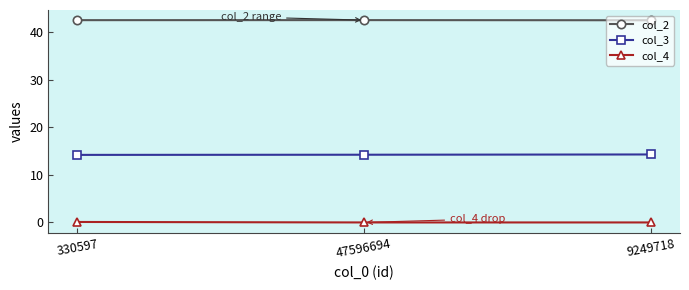

True or false: col_3 has a value of 21.8 at 9249718.

False